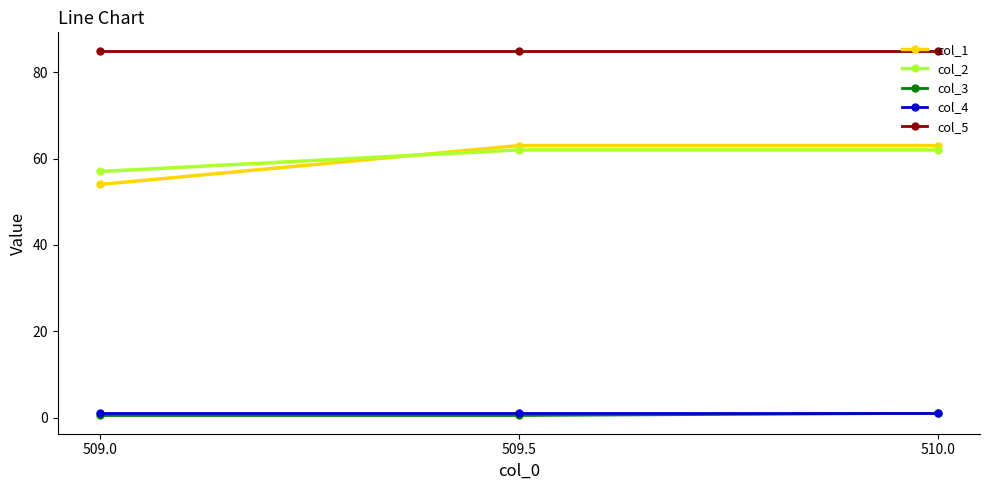

Which series has the largest total across all categories?

col_5